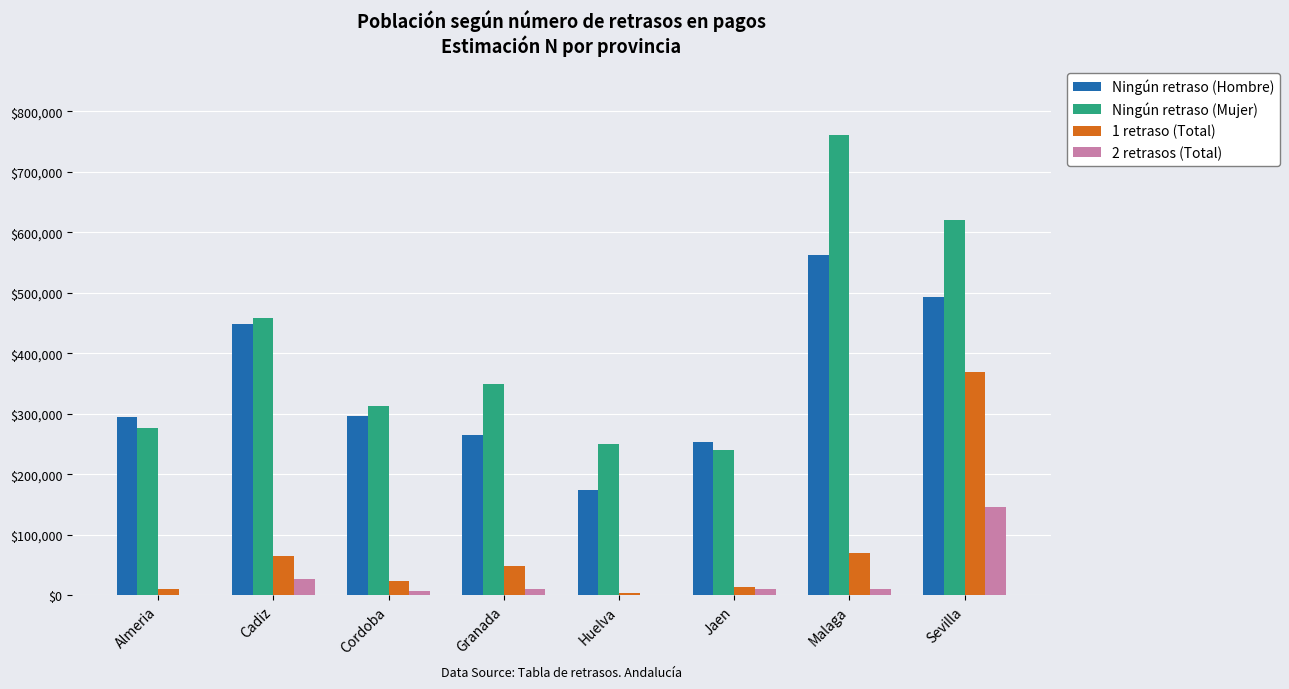

Is it true that Ningún retraso (Mujer) equals 249783 at Huelva?

True